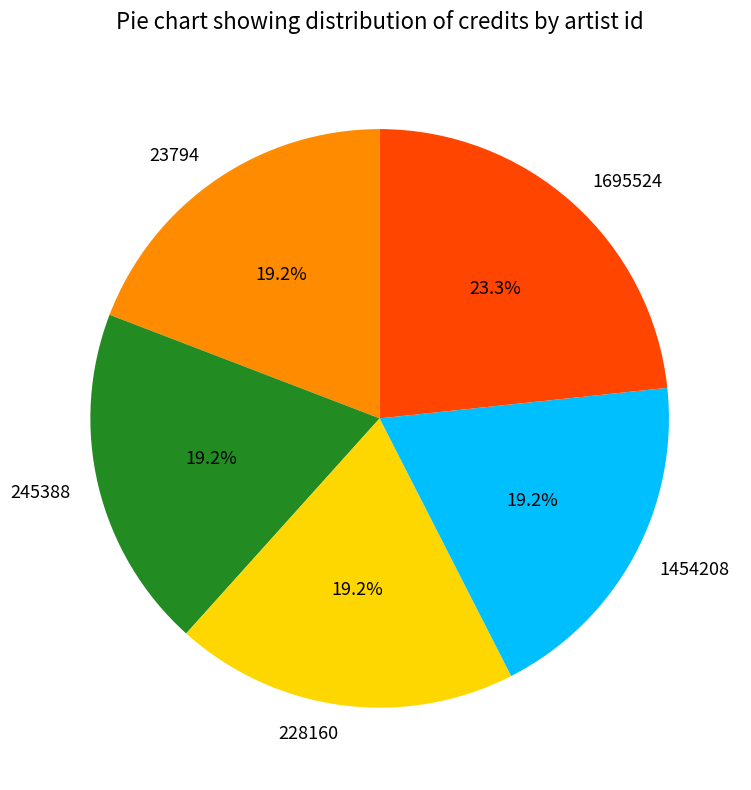

How many slices are in this pie chart?

5